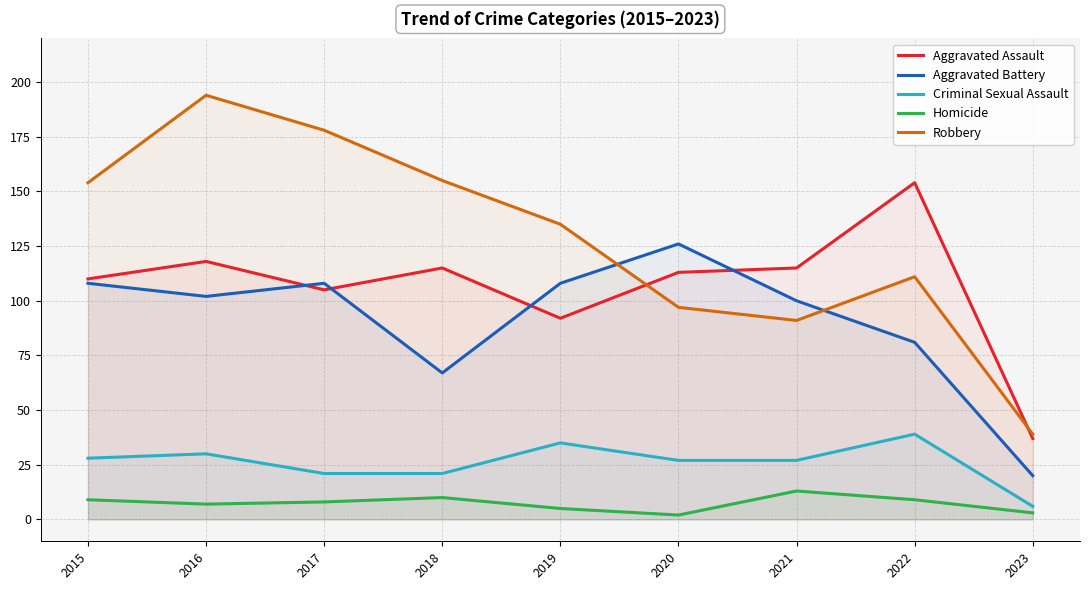

What is the total value across all series at 2023?

105